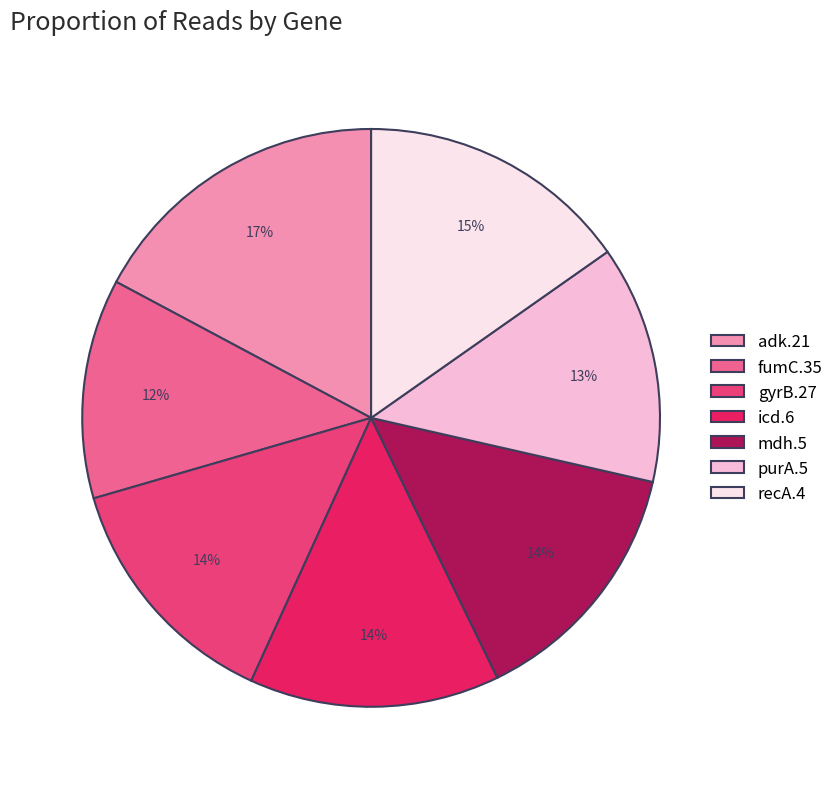

Count the number of slices in the pie.

7